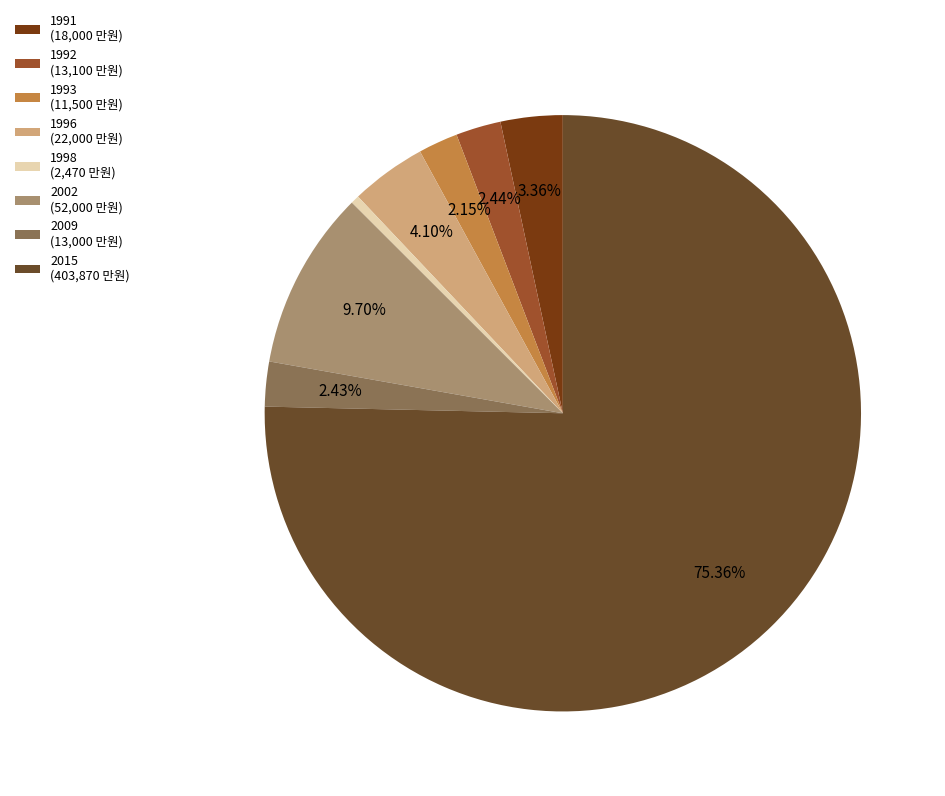

Count the number of slices in the pie.

8